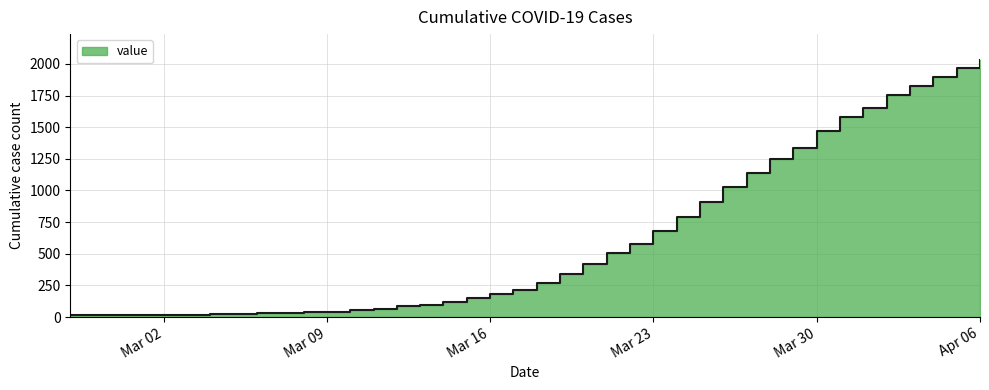

At which category does the chart reach its peak across all series?

Apr 06